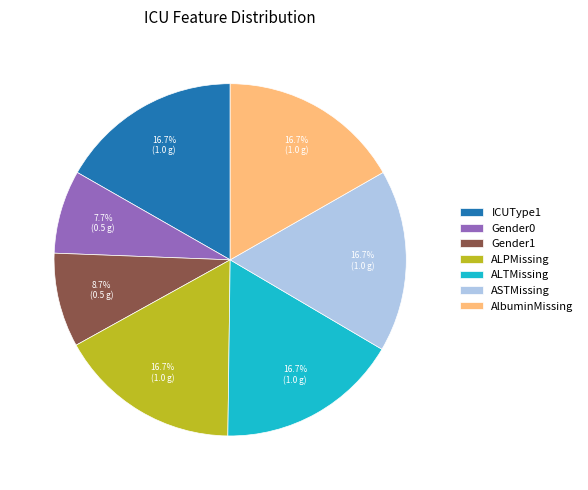

Does any single category account for the majority?

No